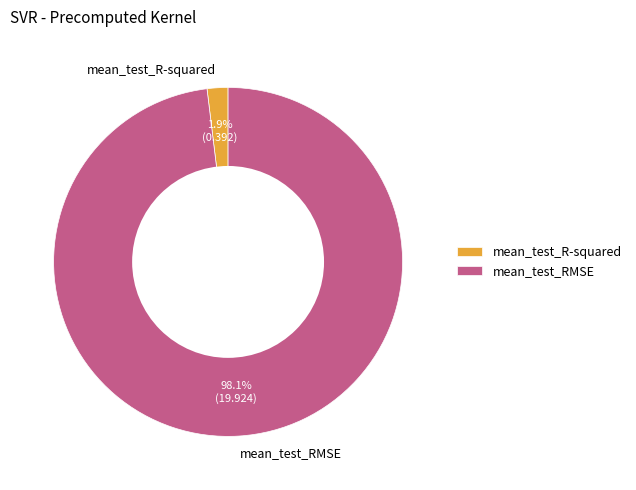

Is there a majority slice in this chart?

Yes